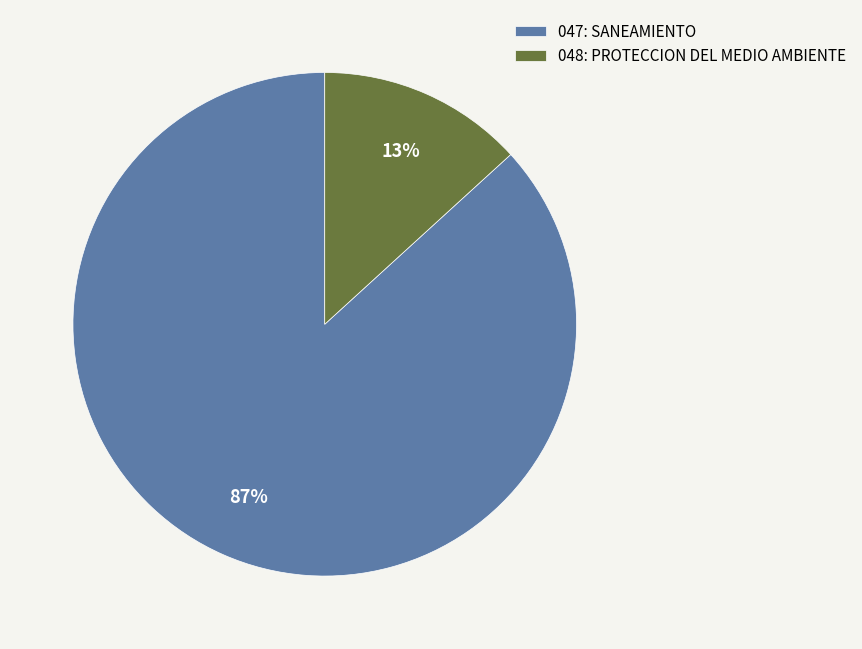

Is 048: PROTECCION DEL MEDIO AMBIENTE the majority of the pie?

No